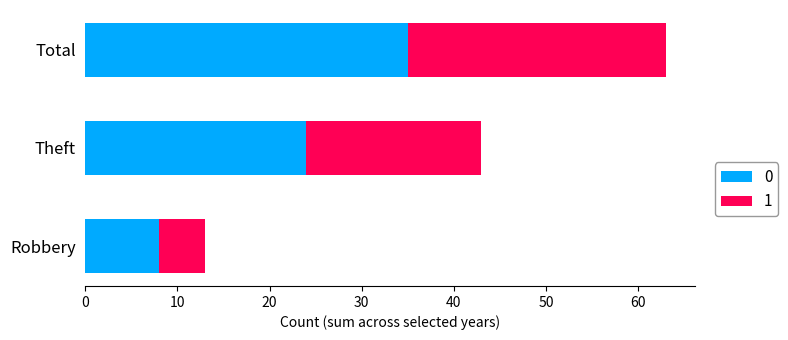

Rank the categories by 0 value from lowest to highest.

Robbery, Theft, Total